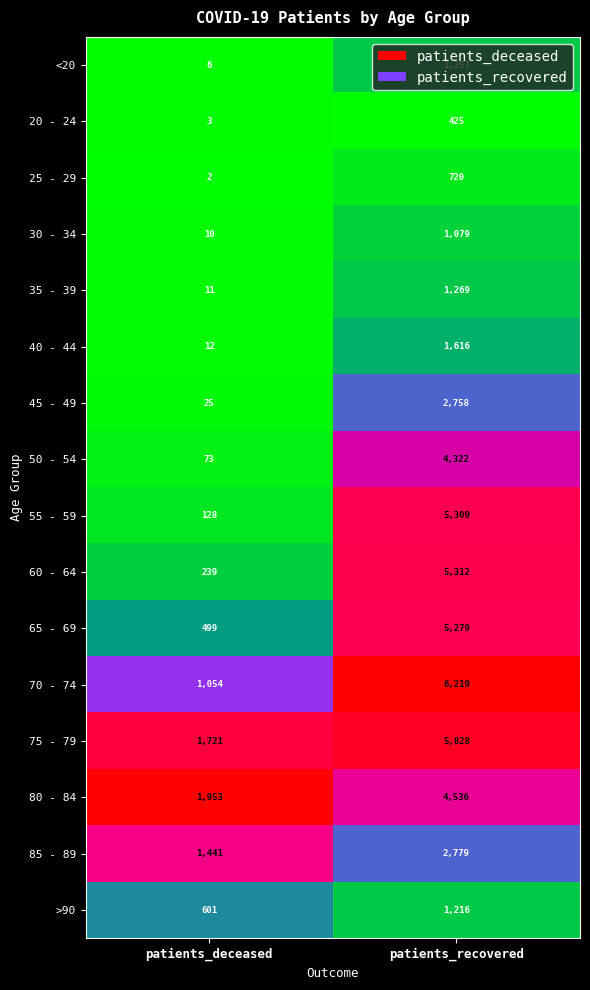

Which series has the largest total across all categories?

75 - 79